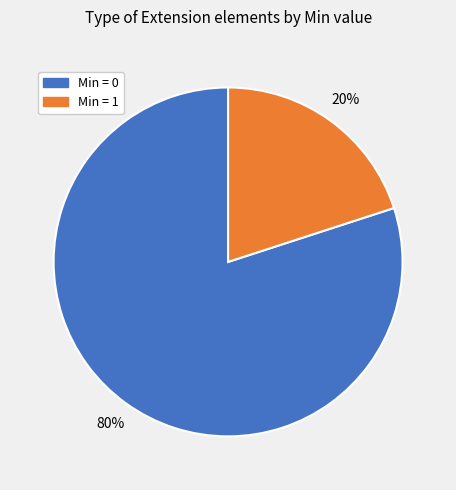

Is there a majority slice in this chart?

Yes